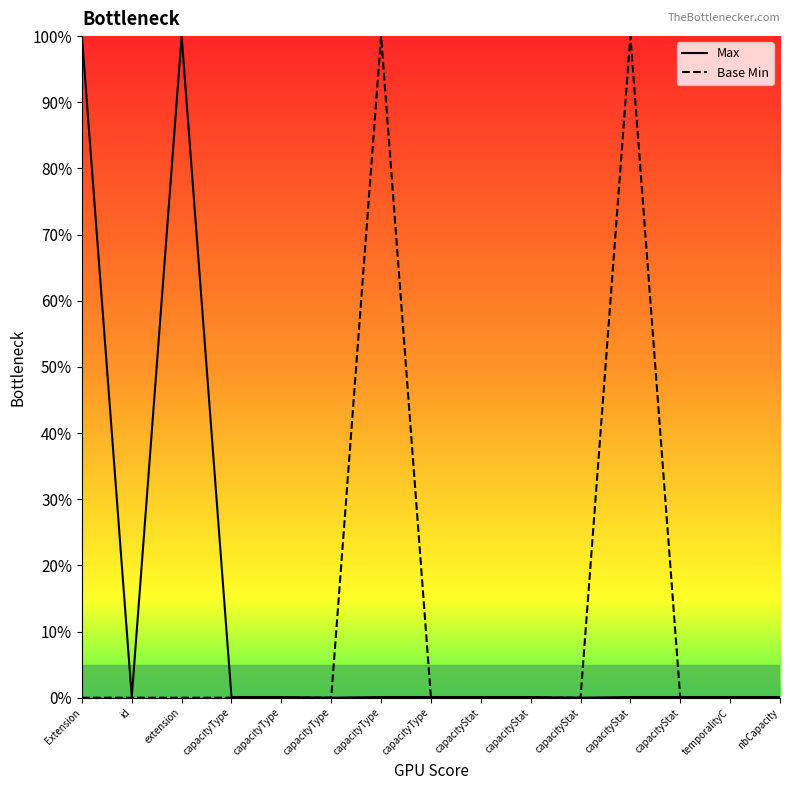

List the labels in order of Base Min value, largest first.

capacityType, capacityStat, Extension, id, extension, capacityType, capacityType, capacityType, capacityType, capacityStat, capacityStat, capacityStat, capacityStat, temporalityC, nbCapacity